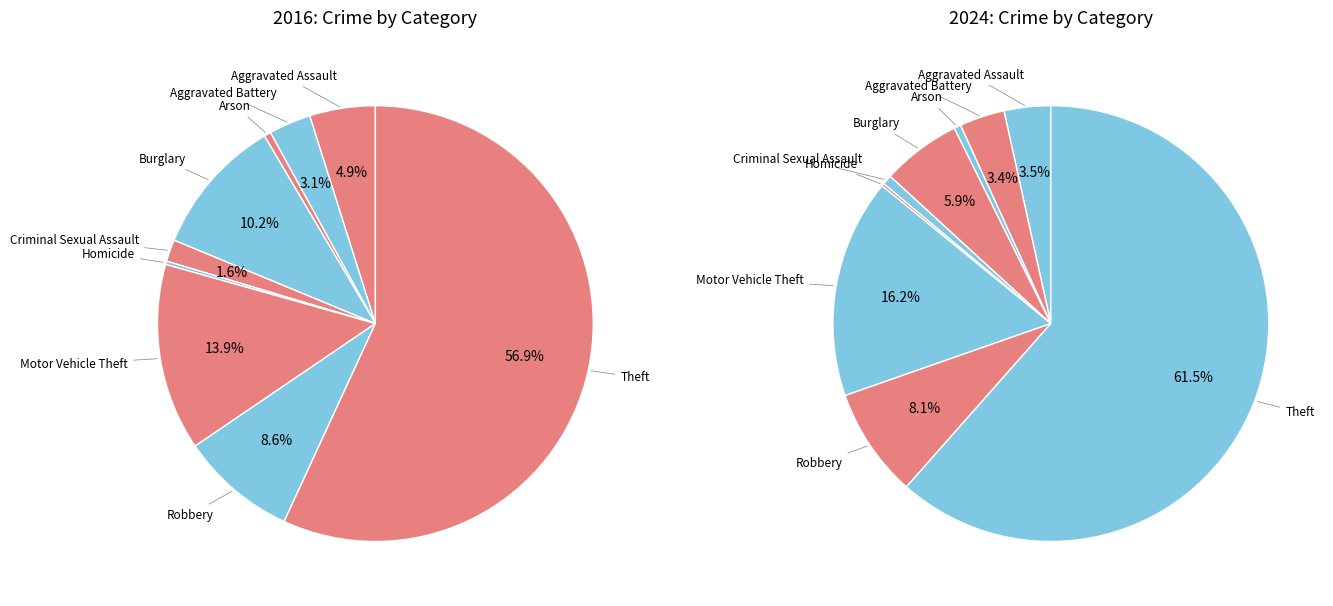

What is the largest slice in the pie chart?

Theft